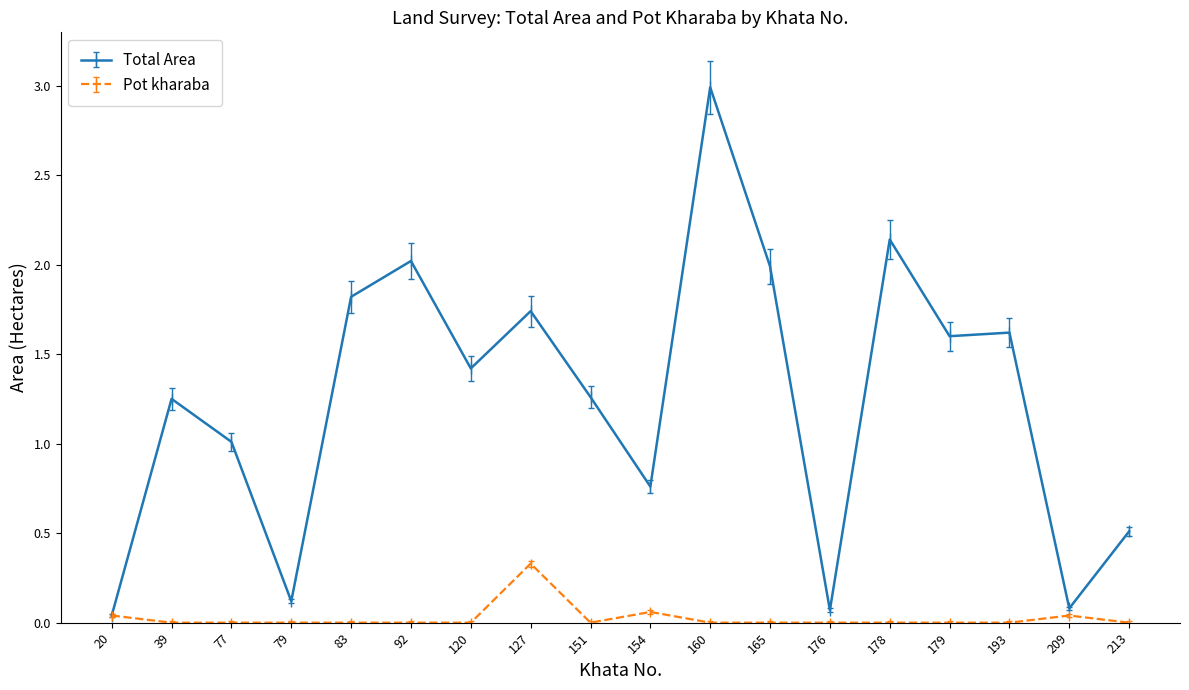

True or false: Total Area has a value of 2.2 at 193.

False